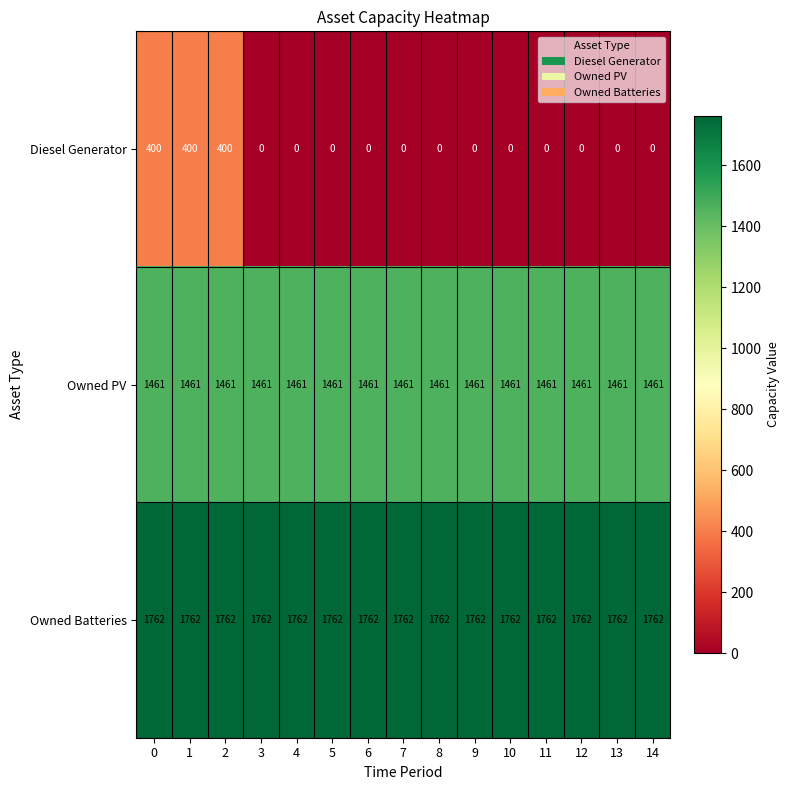

Rank the series at 2 from highest to lowest value.

Owned Batteries, Owned PV, Diesel Generator